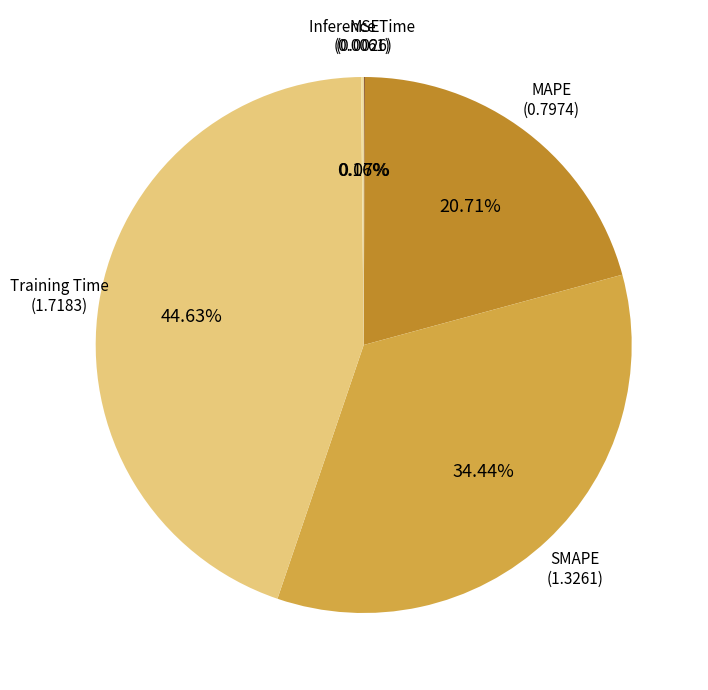

What is the largest slice in the pie chart?

Training Time